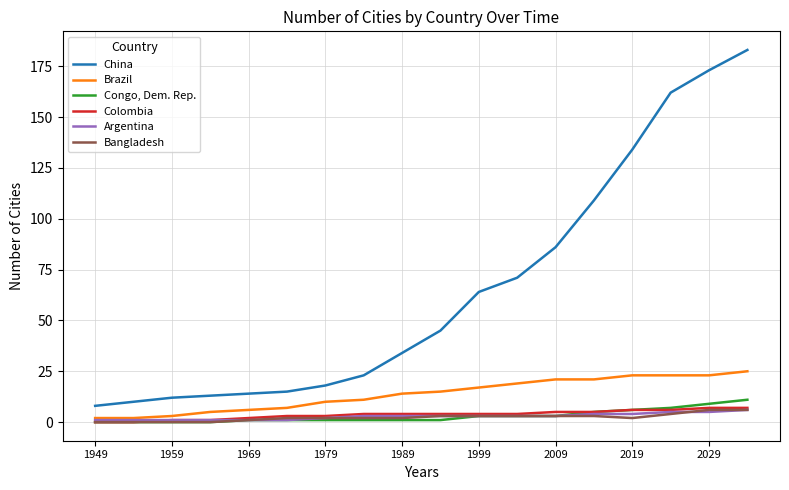

What is the average value of the Congo, Dem. Rep. series?

3